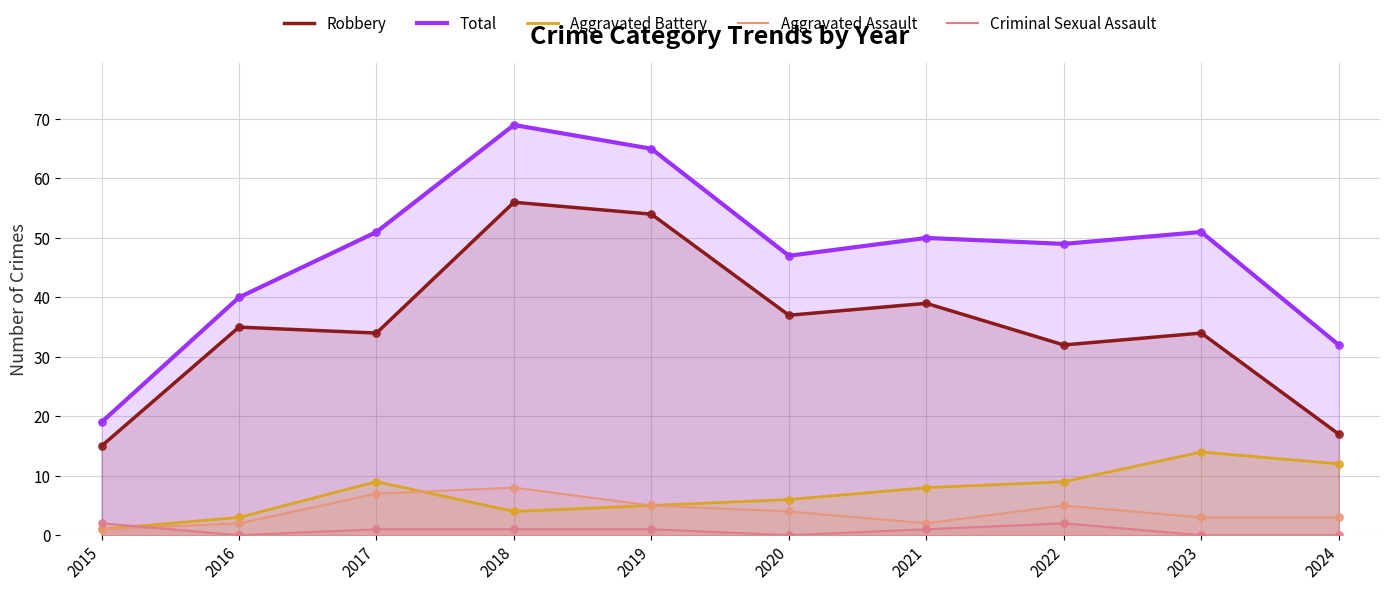

Which series contains the highest Y value?

Total